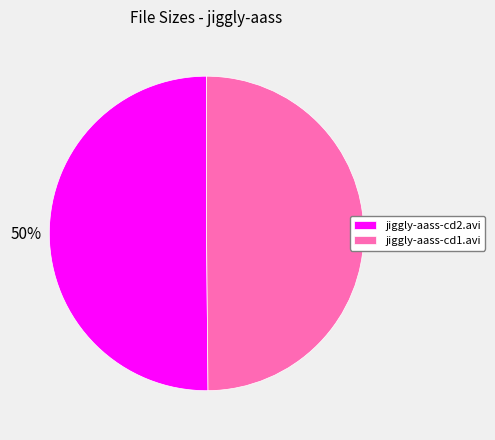

To the nearest percent, what percentage of the pie is jiggly-aass-cd1.avi?

50%